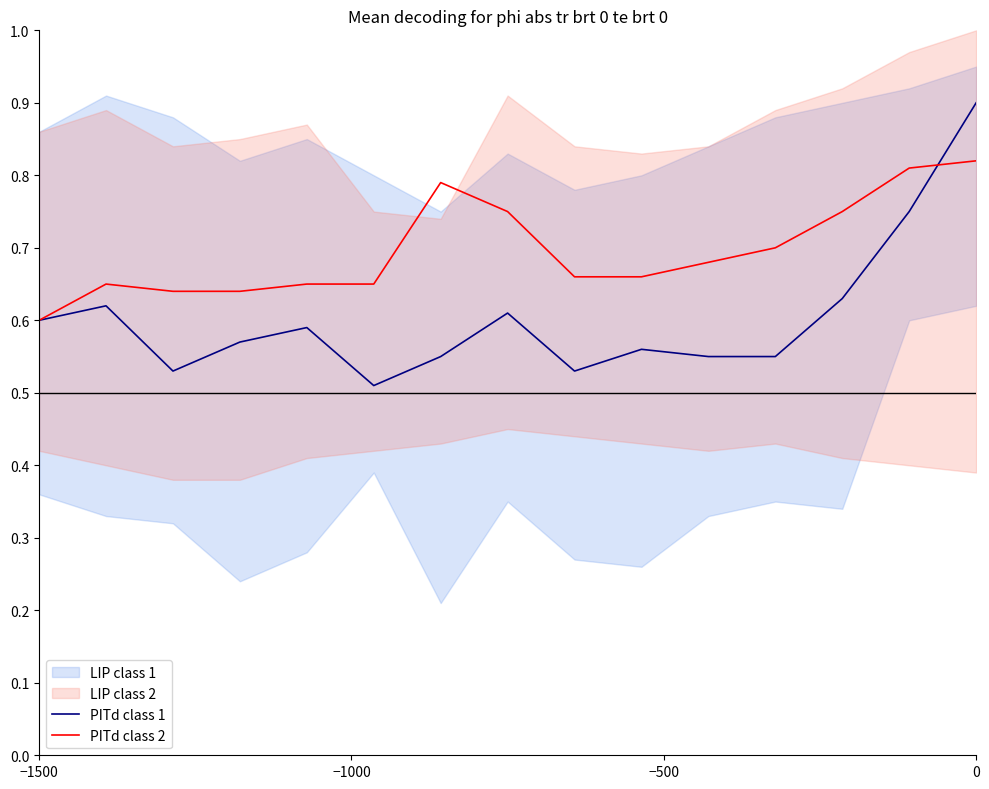

At which category does LIP class 2 reach its first local valley?

−500